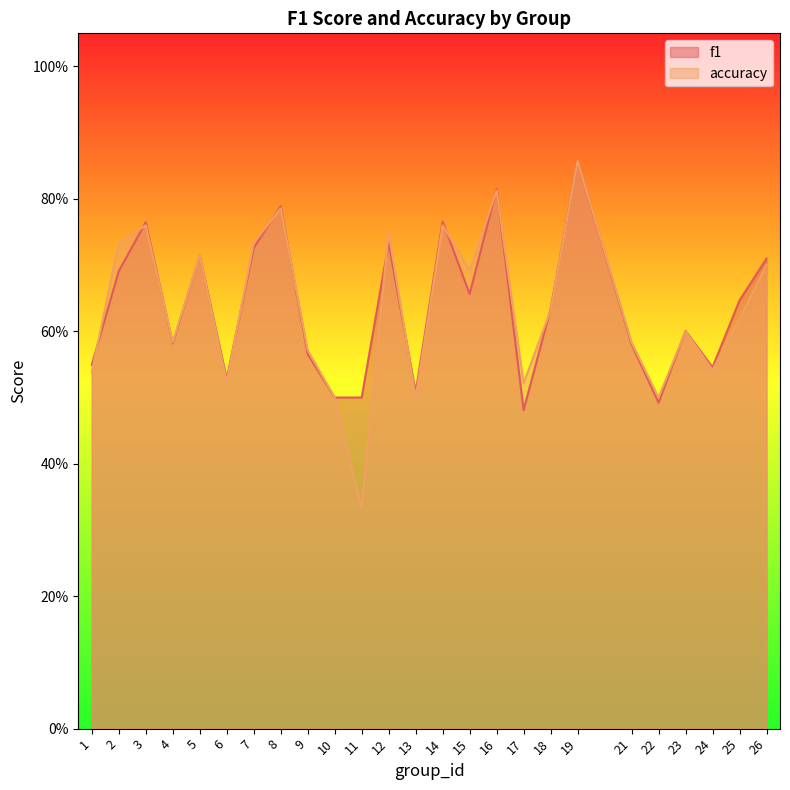

Does the chart display data point markers on the line(s)?

No